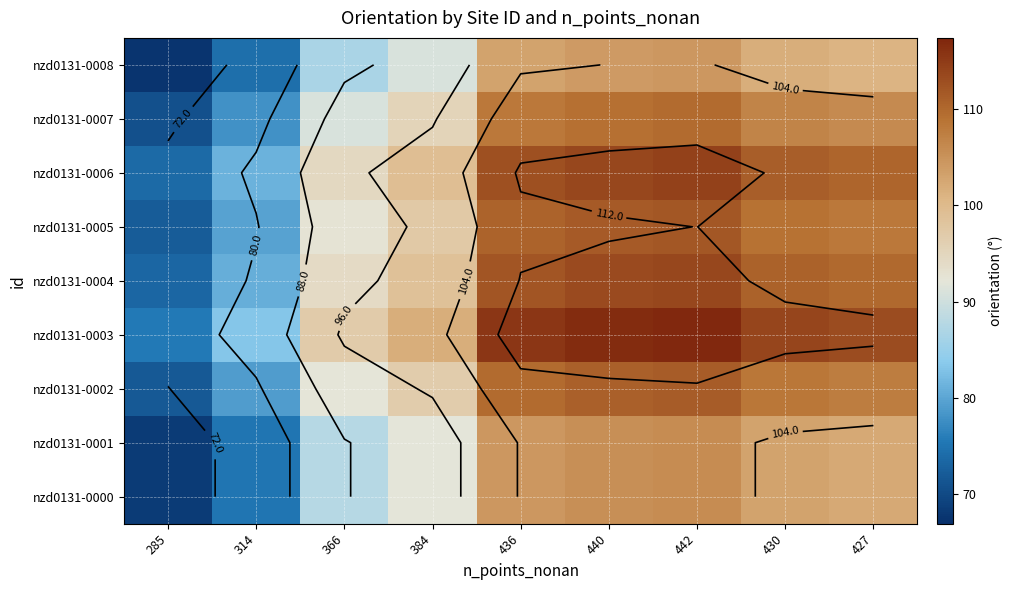

What is the difference between the maximum and minimum values in the nzd0131-0001 series?

37.6